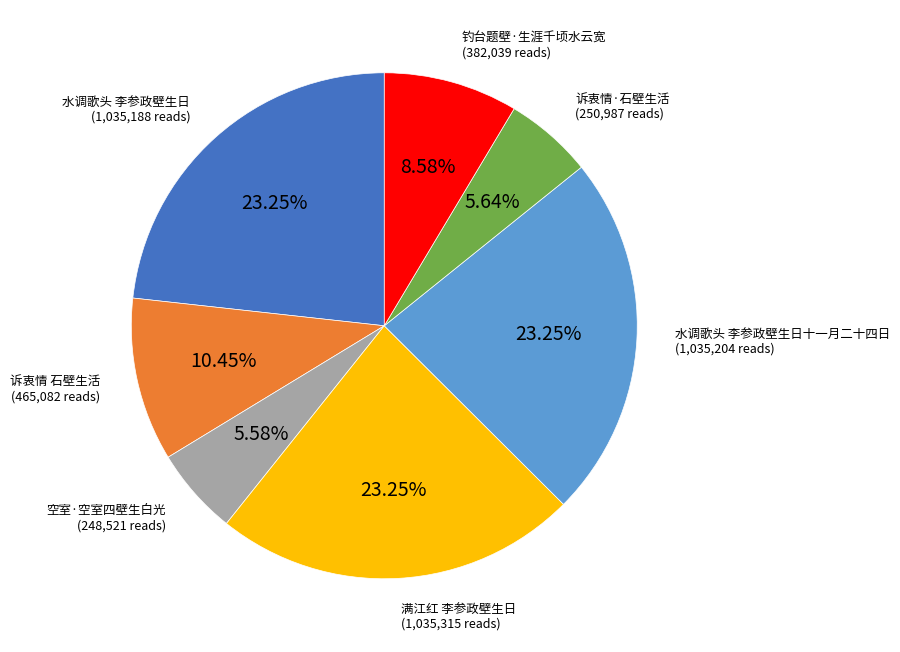

Is there any slice that represents more than half of the pie?

No